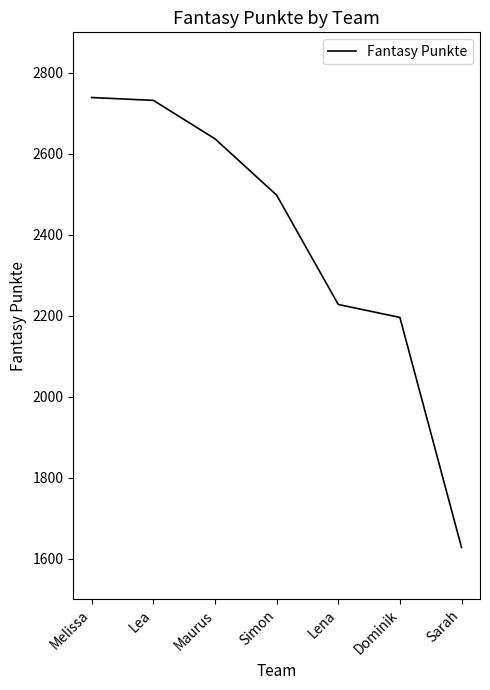

True or false: the data has more than 2 interior local peaks.

False